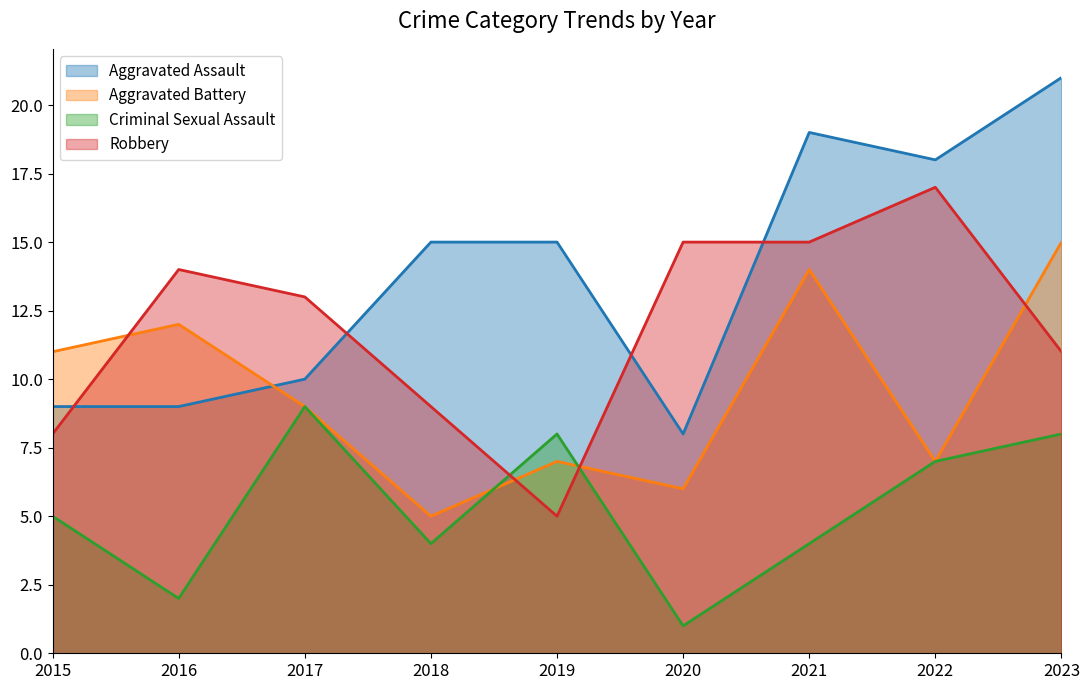

What is the total value across all series at 2016?

37